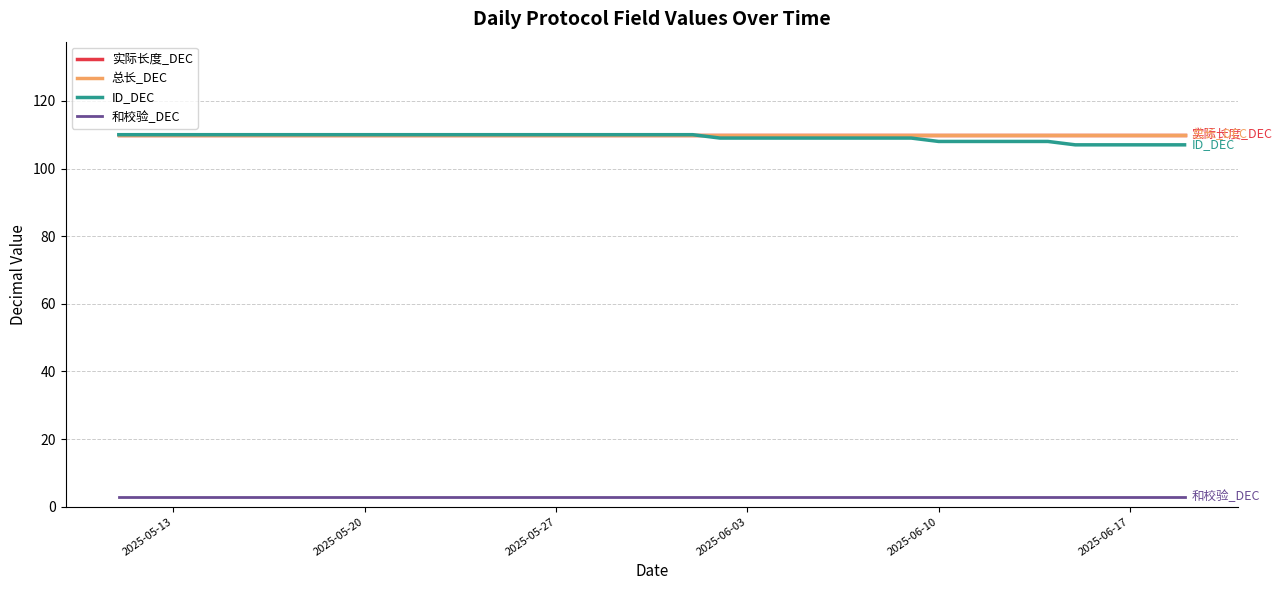

True or false: ID_DEC and 和校验_DEC intersect in this chart.

False